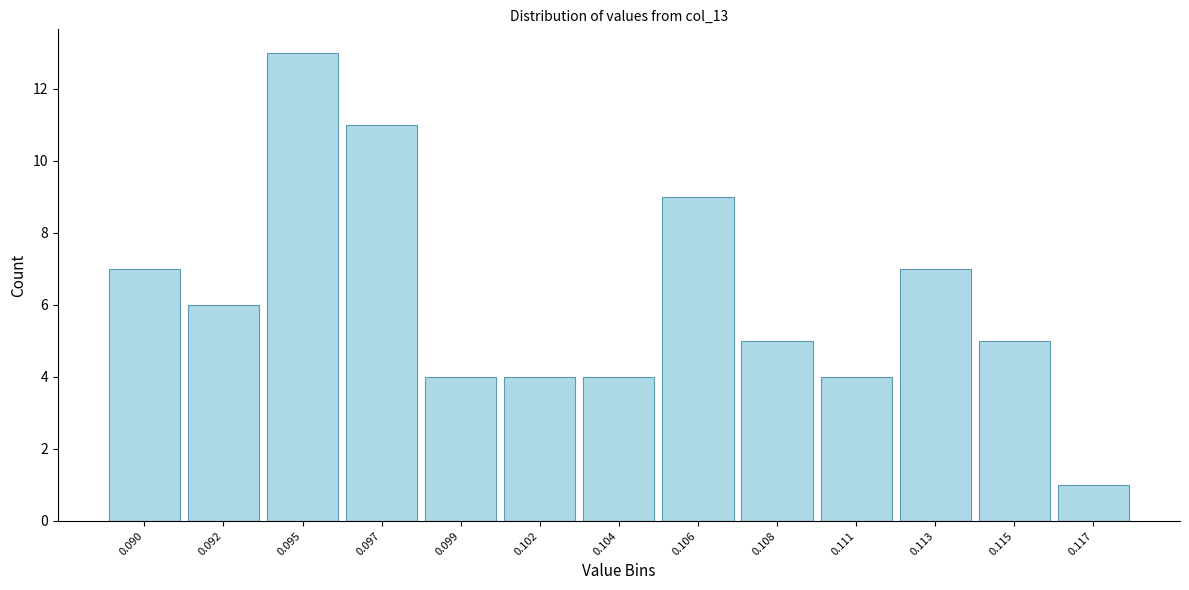

Reading right to left, list all the values displayed in this chart.

0.117=1	0.115=5	0.113=7	0.111=4	0.108=5	0.106=9	0.104=4	0.102=4	0.099=4	0.097=11	0.095=13	0.092=6	0.090=7